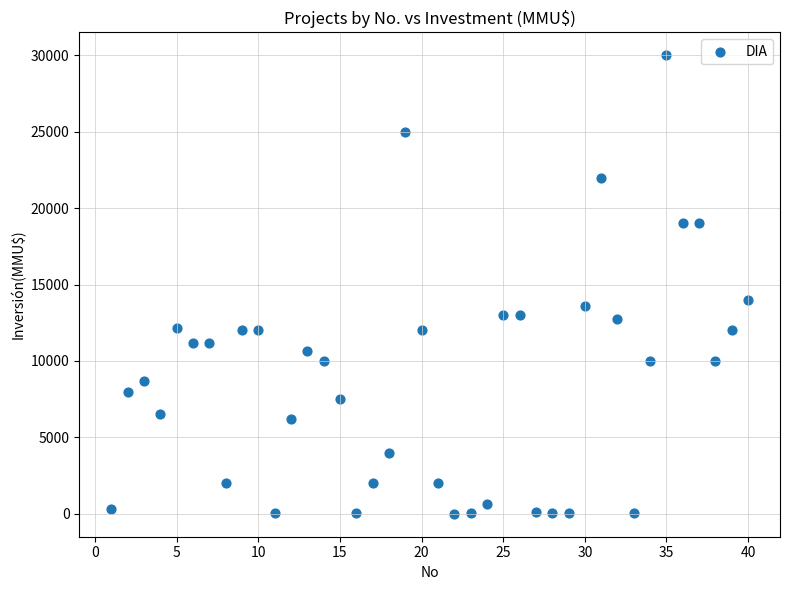

What Y value in the scatter plot is closest to 15000?

14000